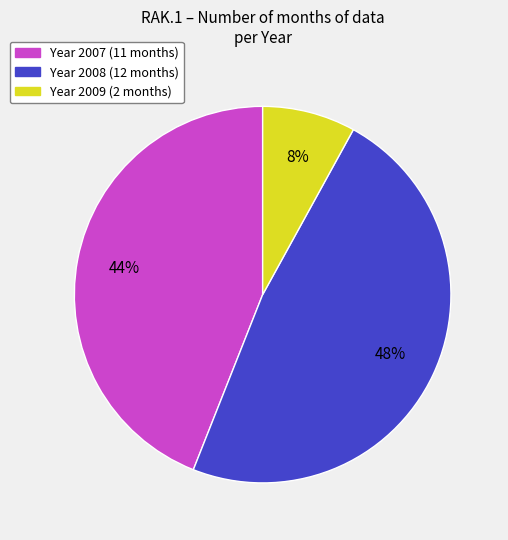

To the nearest percent, what is the difference between the largest and smallest slice percentages?

40%